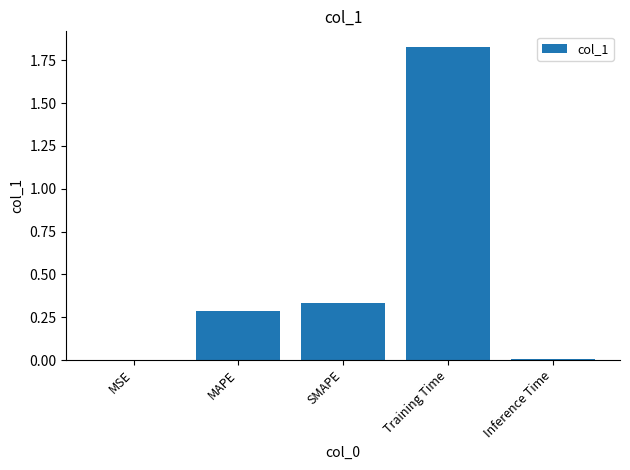

Between MSE and SMAPE, which is larger?

SMAPE